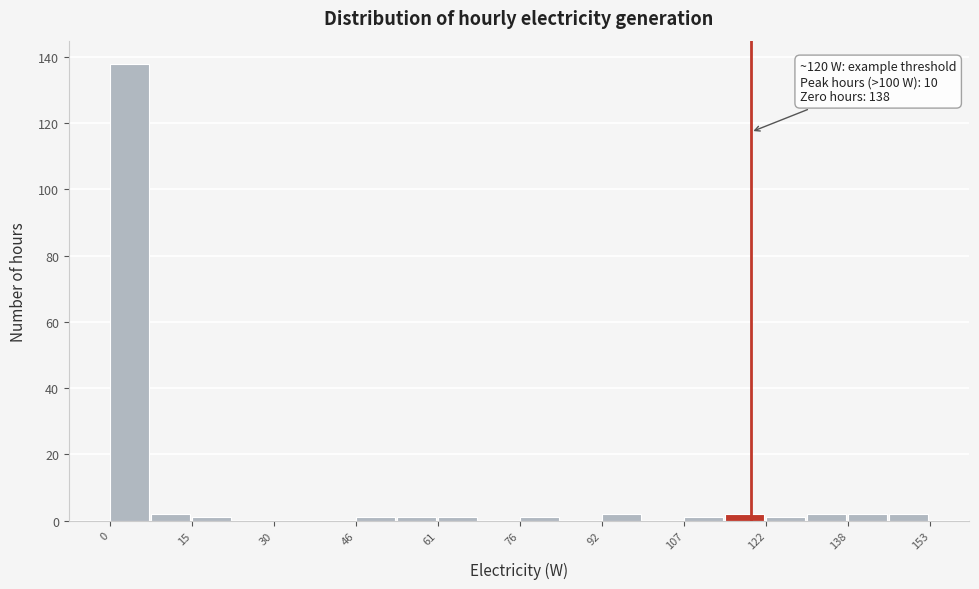

Around what value on the x-axis is the tallest bar? Give the approximate position of its centre, as read against the axis.

4